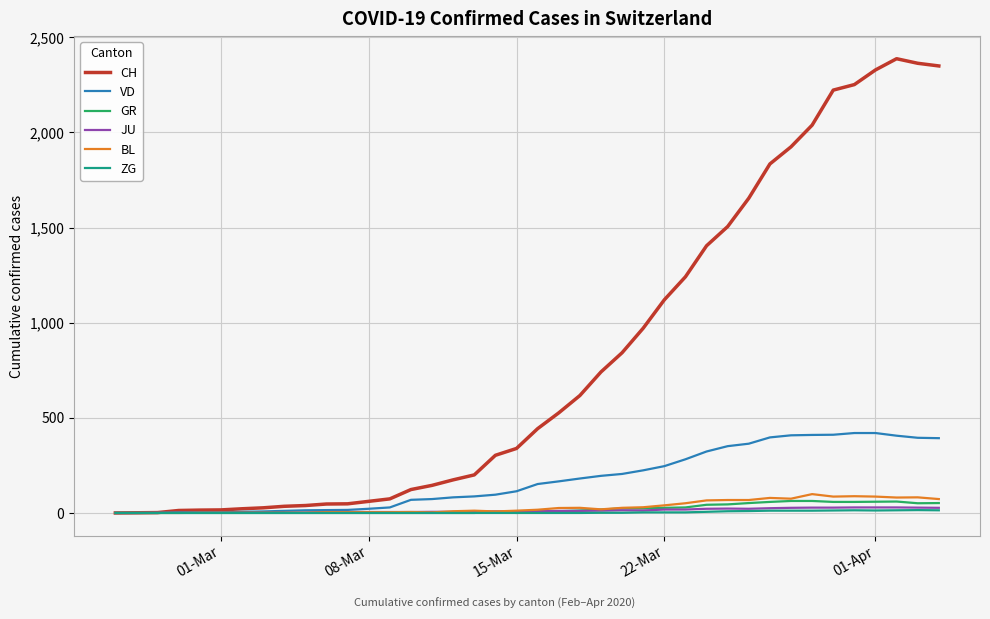

Which series has the largest range (max minus min)?

CH